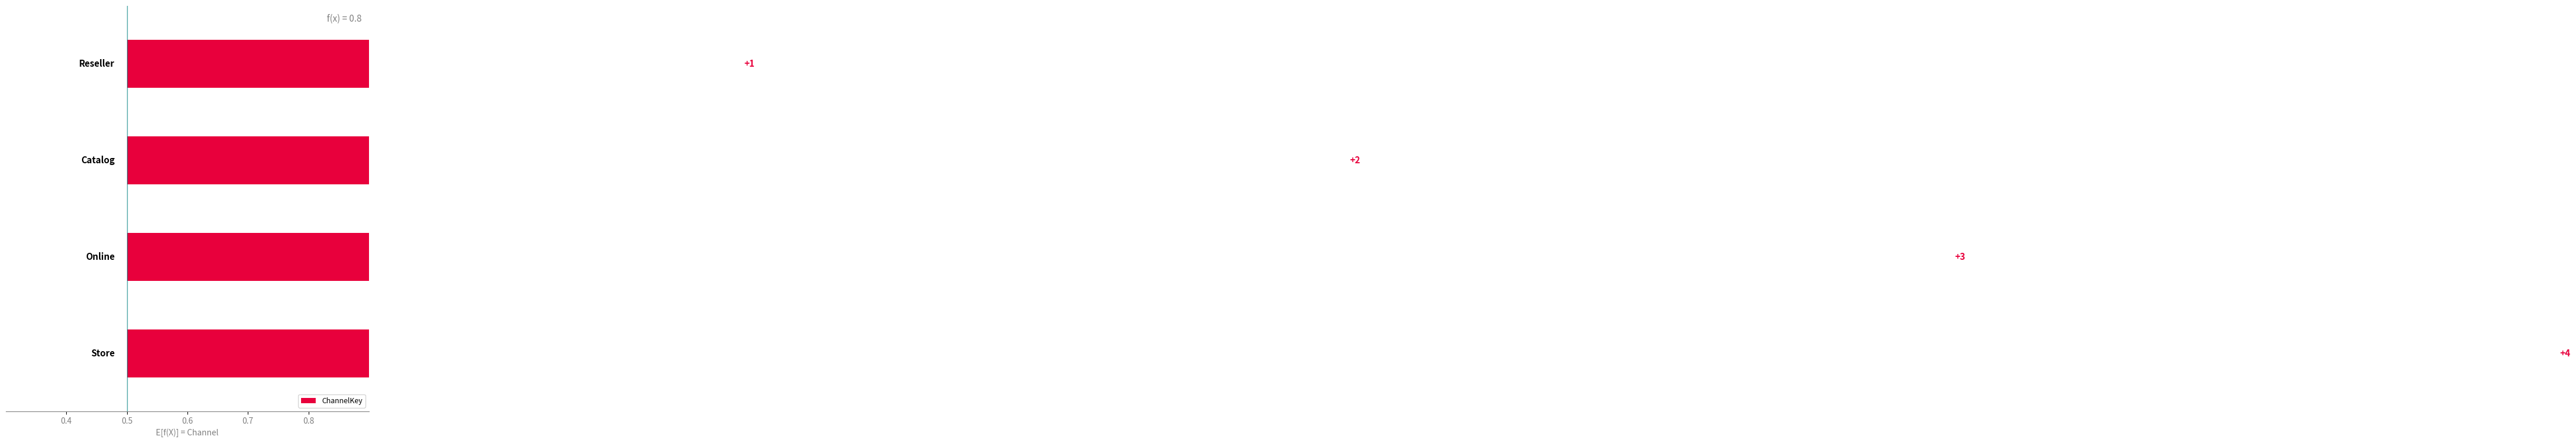

What is the difference between the maximum and second lowest values?

2